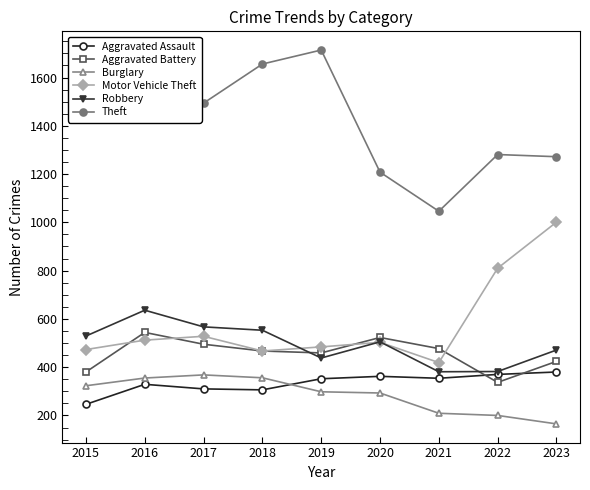

What is the difference between the maximum and second lowest values in the Aggravated Battery series?

164